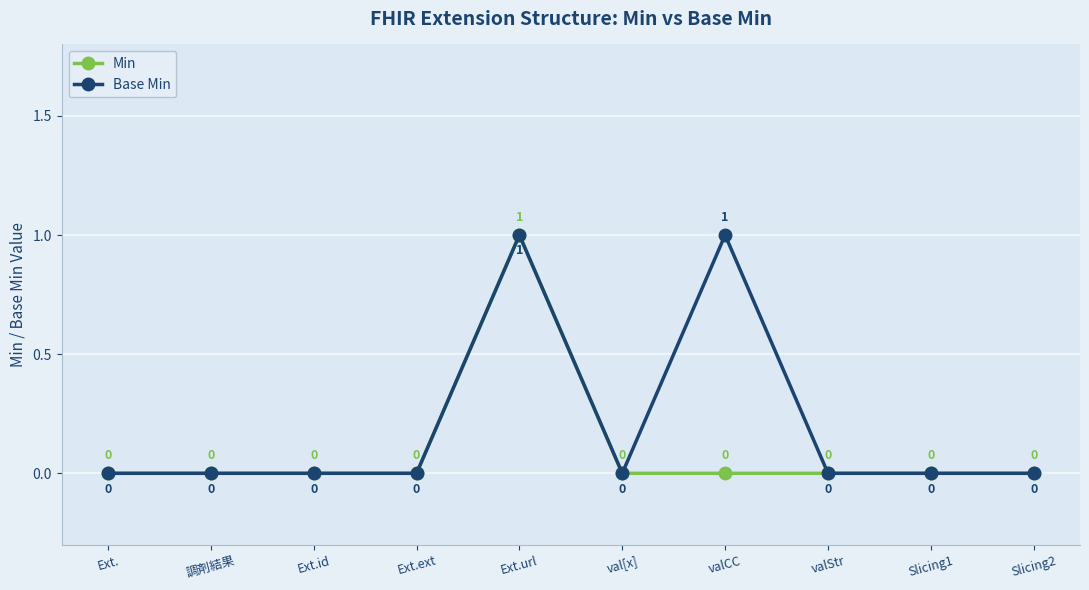

Between valCC and valStr, which series saw the biggest shift?

Base Min